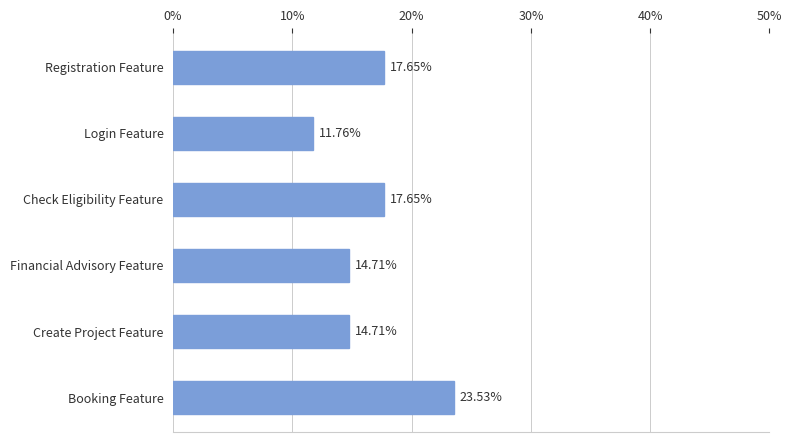

Which category has the highest value across all series?

Booking Feature